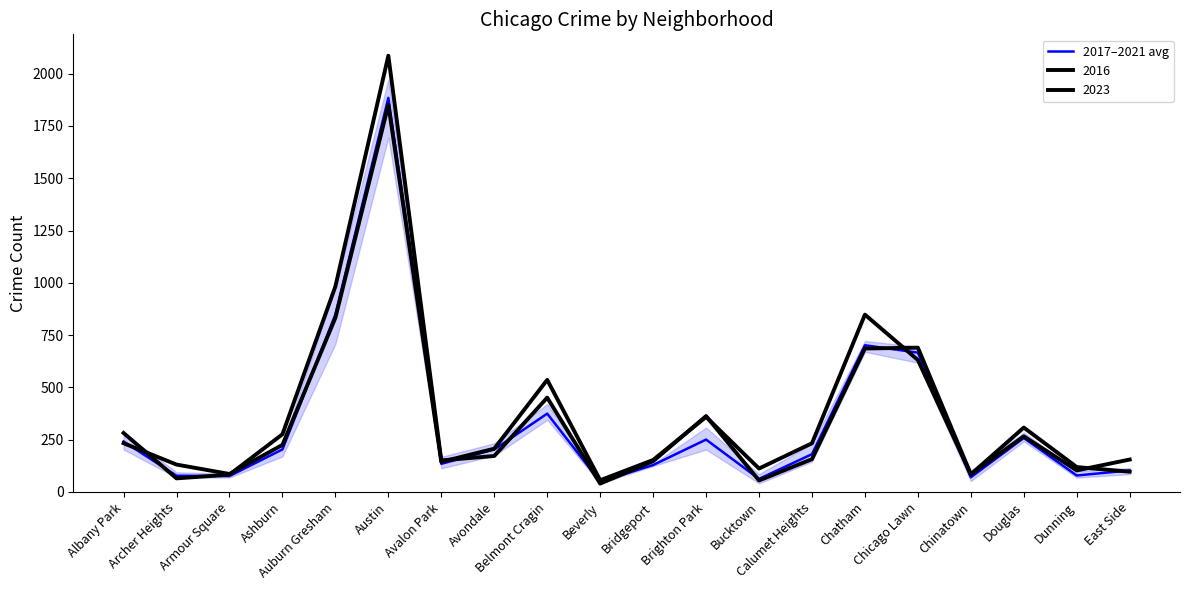

What is the change in value from Bridgeport to Bucktown?

-66.2